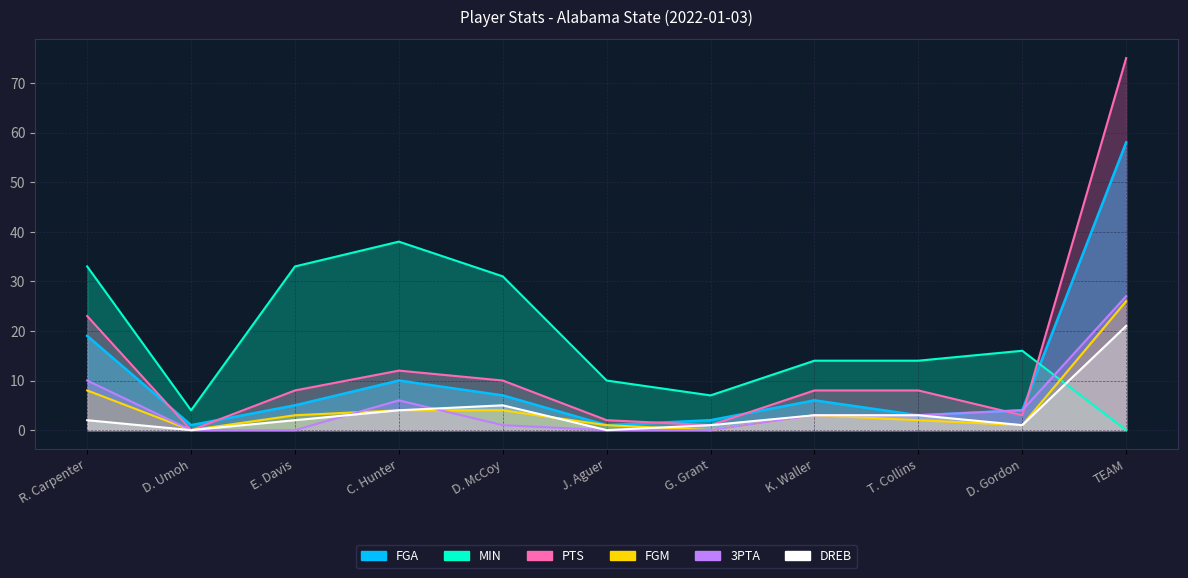

What are all the series names shown in the legend?

FGA, MIN, PTS, FGM, 3PTA, DREB